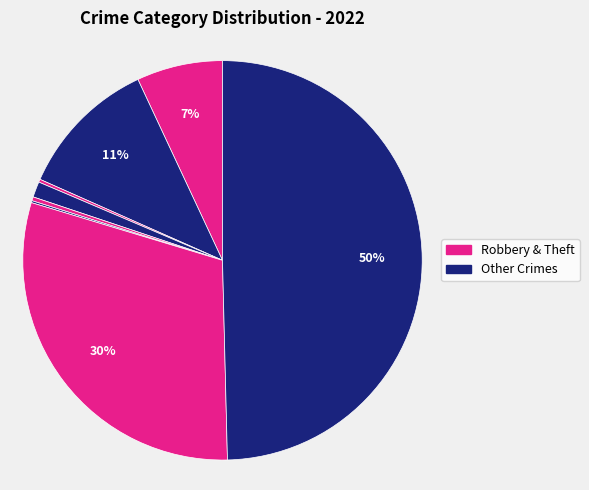

To the nearest percent, what is the difference between the largest and smallest slice percentages?

49%